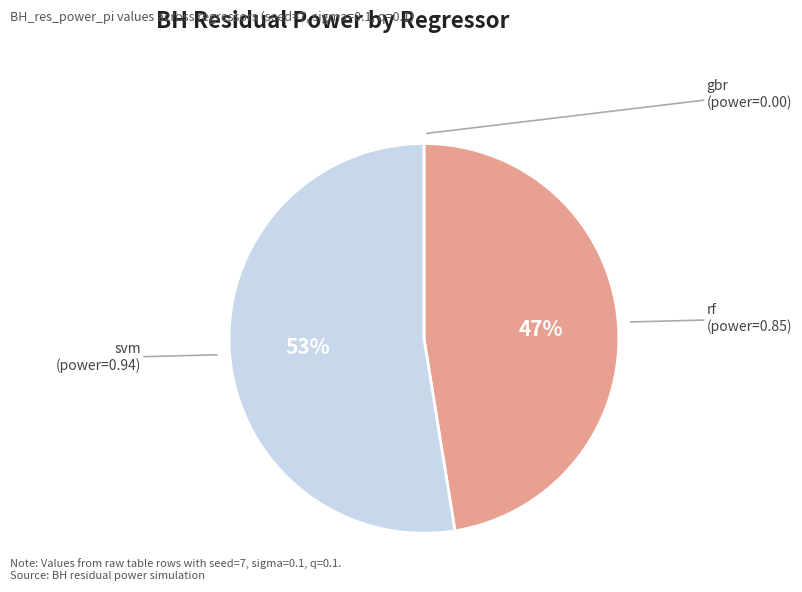

Is there any slice that represents more than half of the pie?

Yes